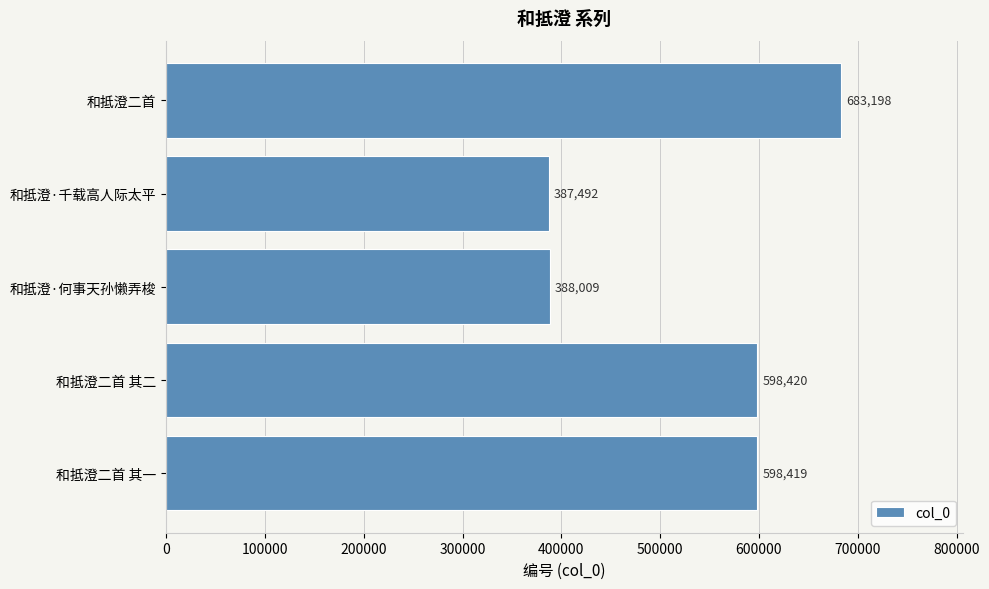

What value does the data have at 和抵澄·千载高人际太平, to the nearest 50?

387500